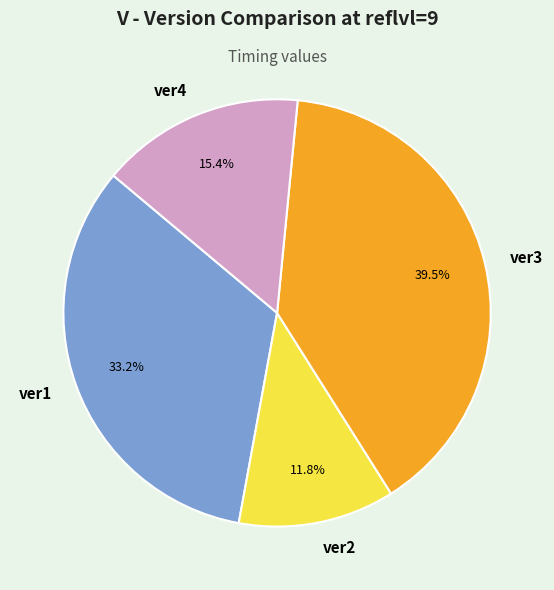

What percentage is the ver2 slice, to the nearest percent?

12%